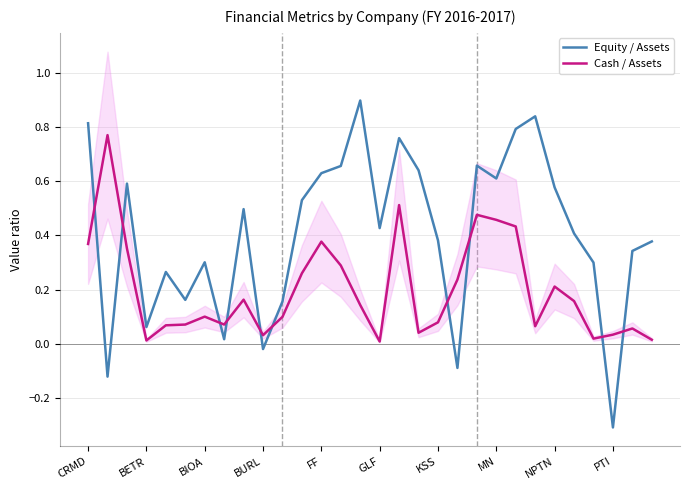

What is the difference between the maximum and minimum values in the Equity / Assets series?

1.2